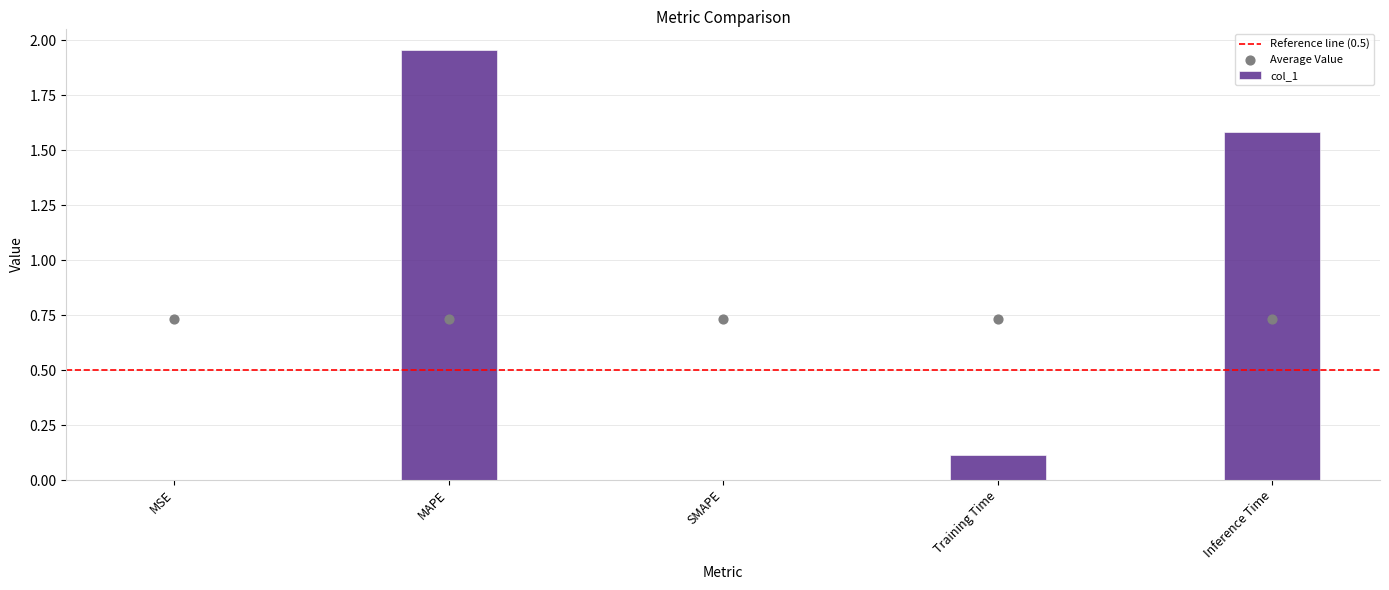

What is the ratio of the value at Training Time to the value at Inference Time?

0.1